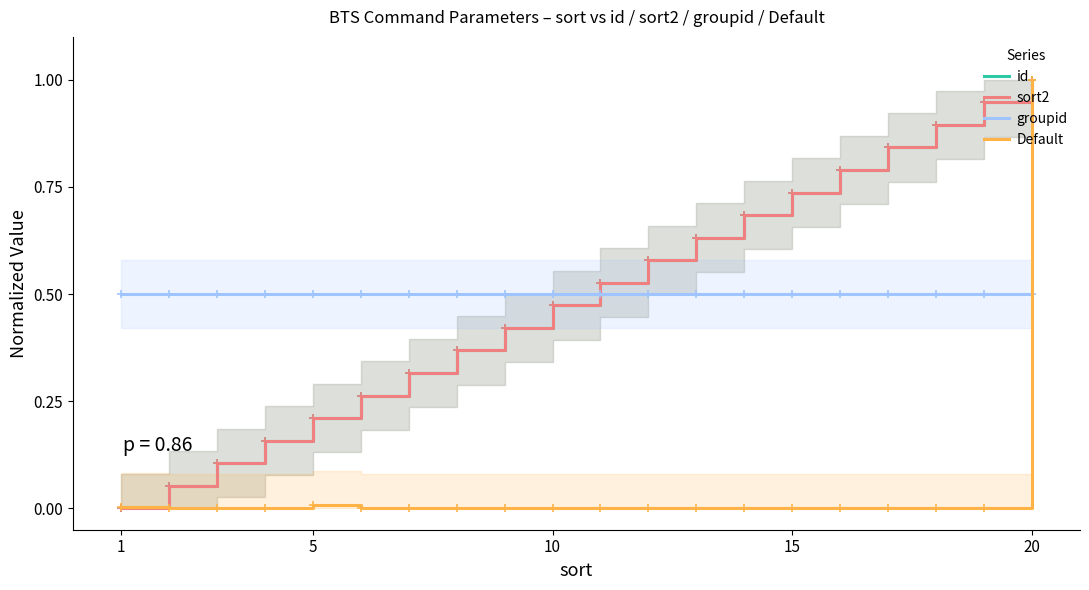

List the series in order of their peak value, highest first.

id, sort2, Default, groupid